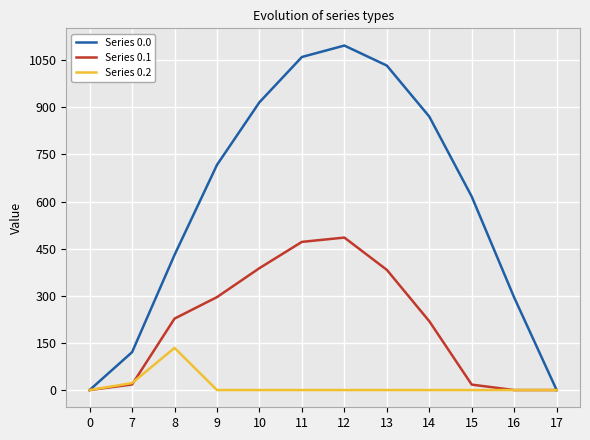

Where is the first local maximum for Series 0.2?

8